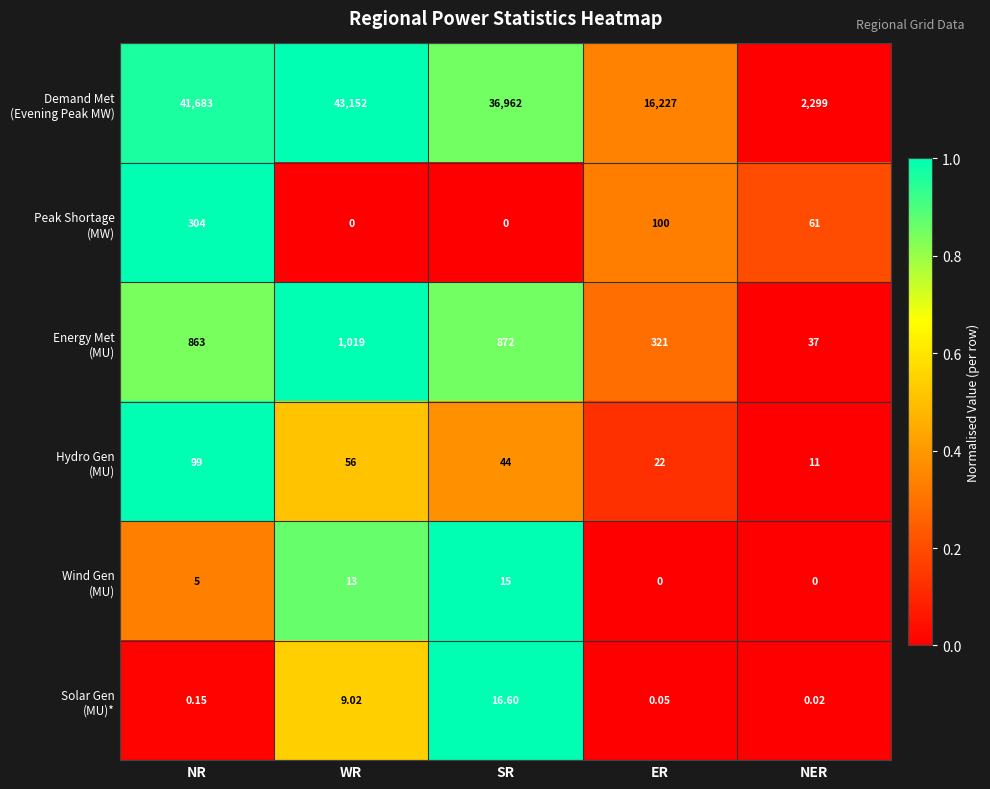

Which category has the highest value across all series?

WR